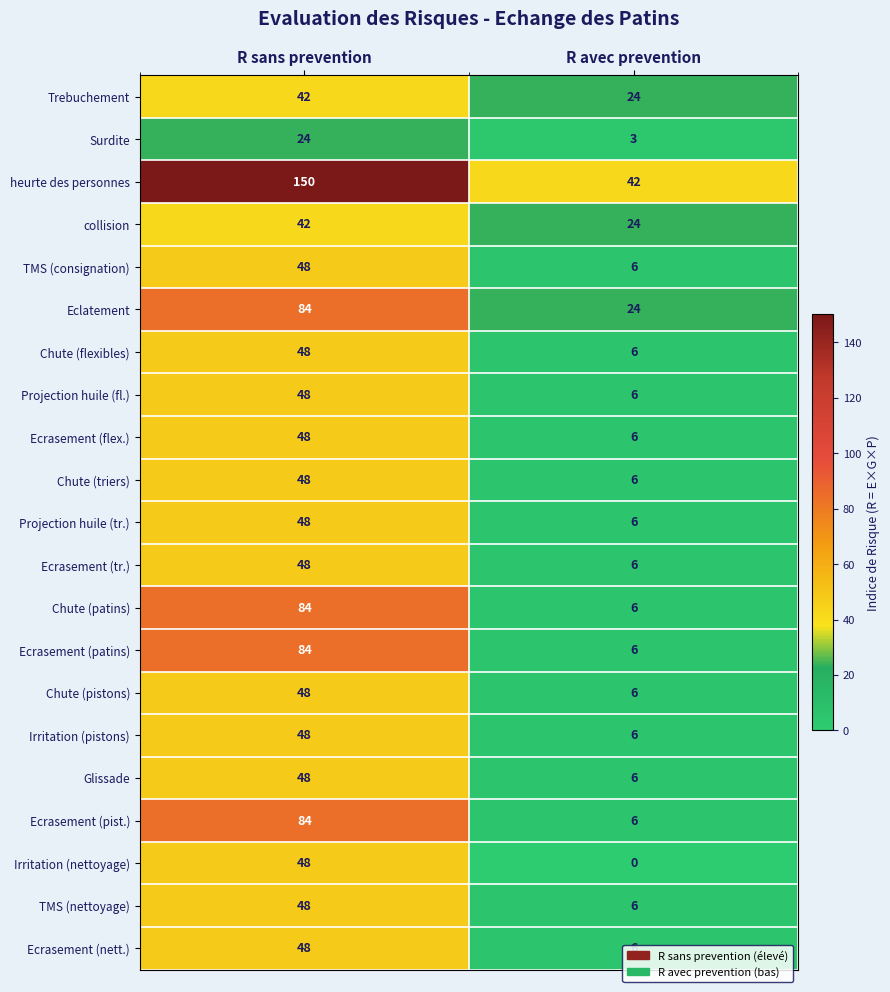

How many categories are shown in the chart?

2